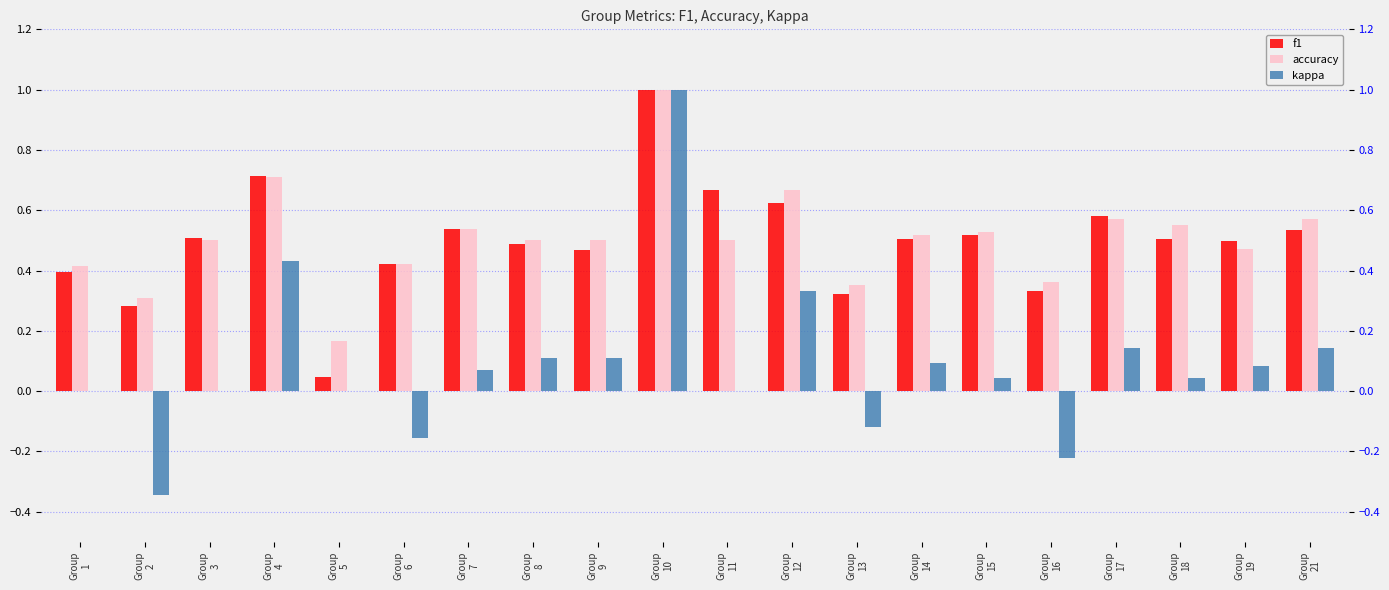

How many data points does each series have?

20